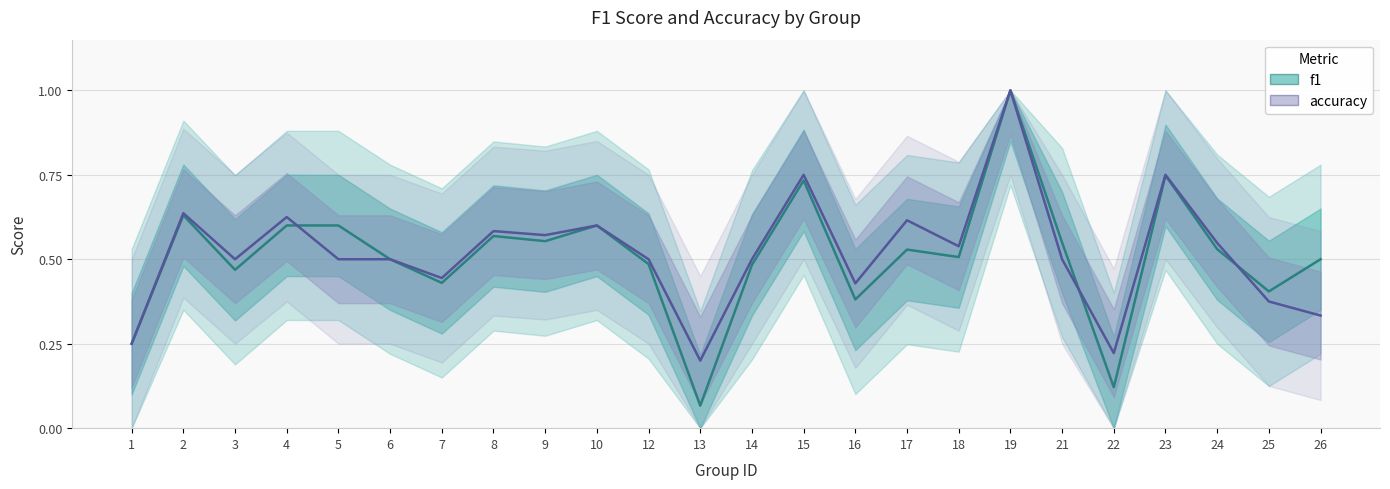

What are all the series names shown in the legend?

f1, accuracy